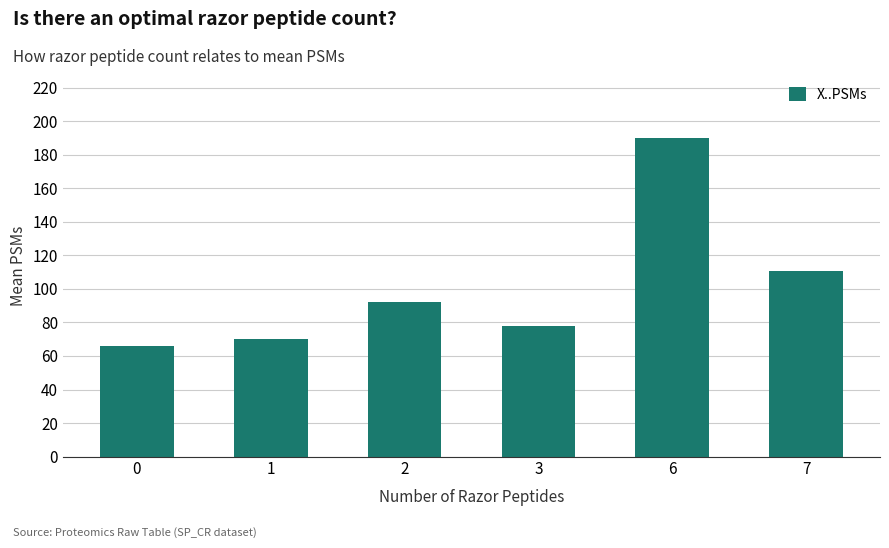

The chart shows a value of 259.3 at 6. True or false?

False